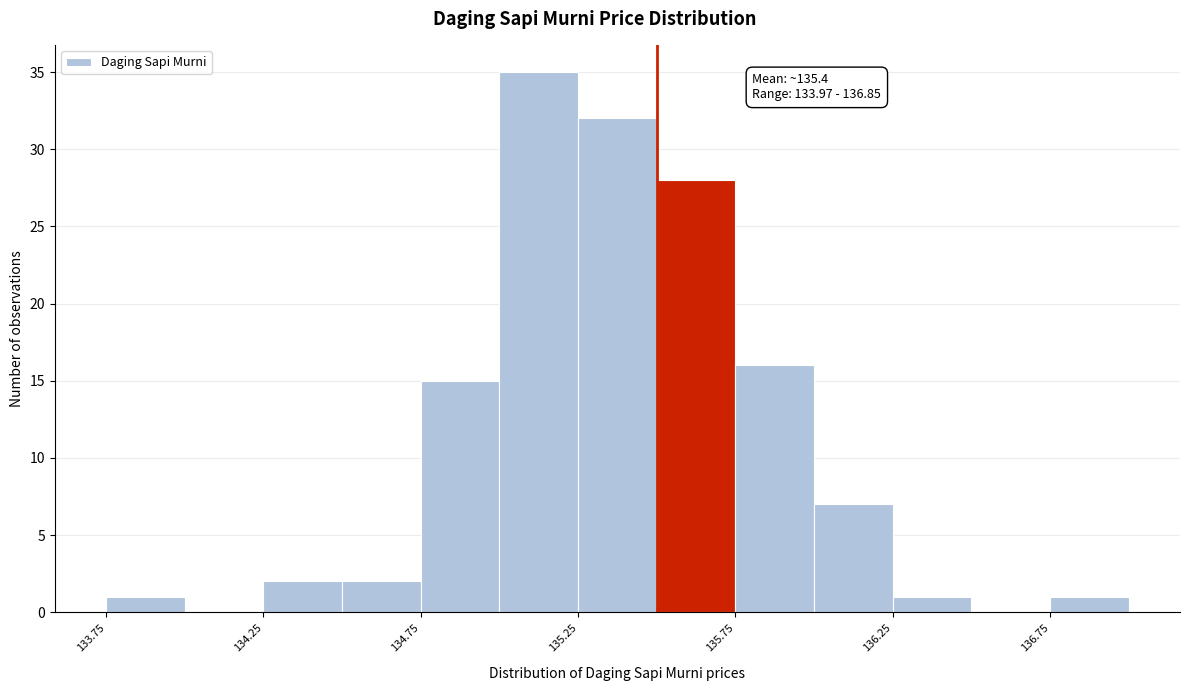

Which range on the x-axis has the tallest bar?

135.00 to 135.25